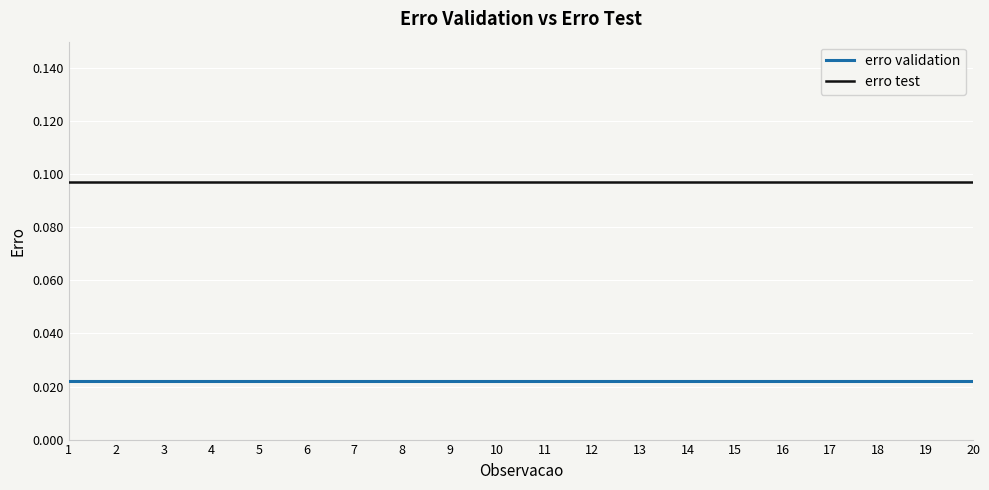

Rank the series by their maximum value, from highest to lowest.

erro test, erro validation